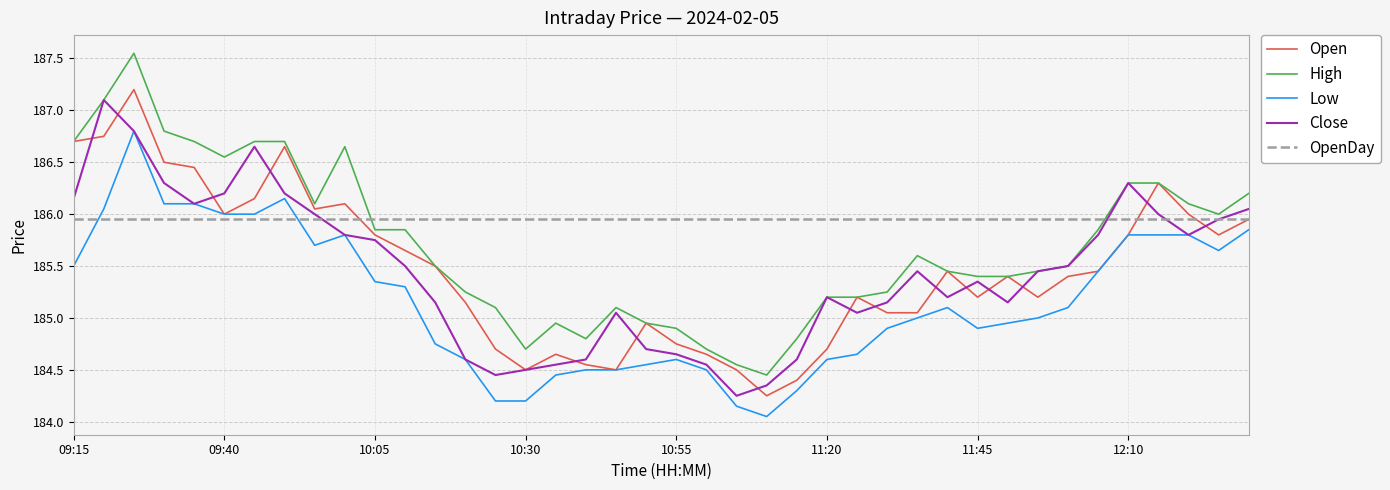

Which series has the largest total across all categories?

OpenDay